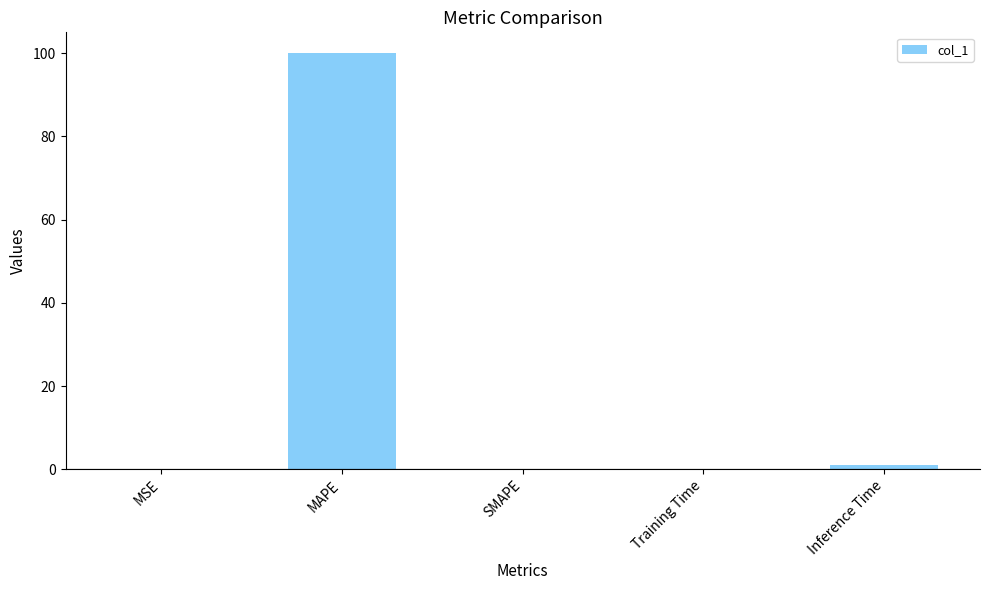

At which category does the chart reach its peak across all series?

MAPE